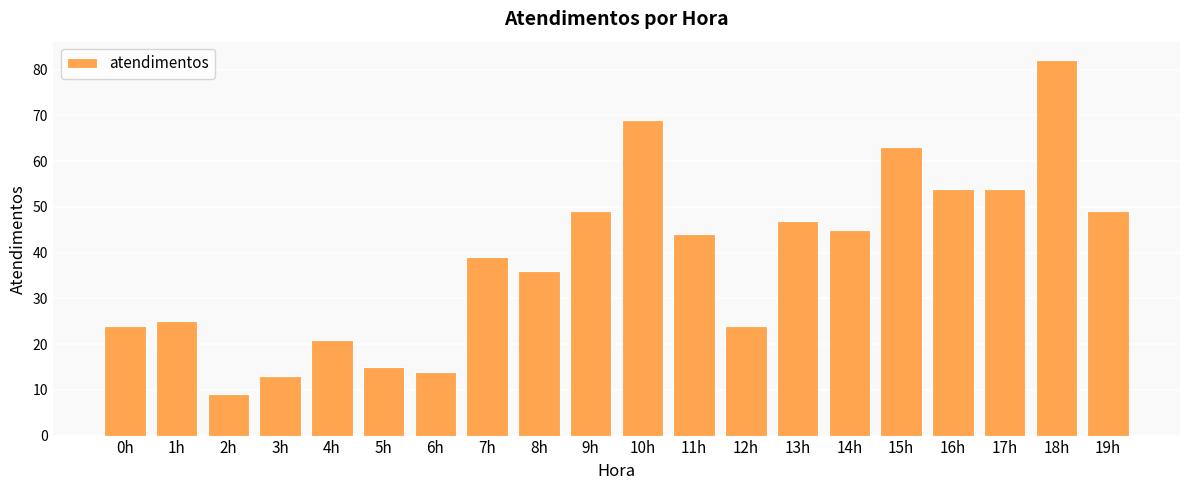

Are the bars grouped side by side (vs. stacked)?

No